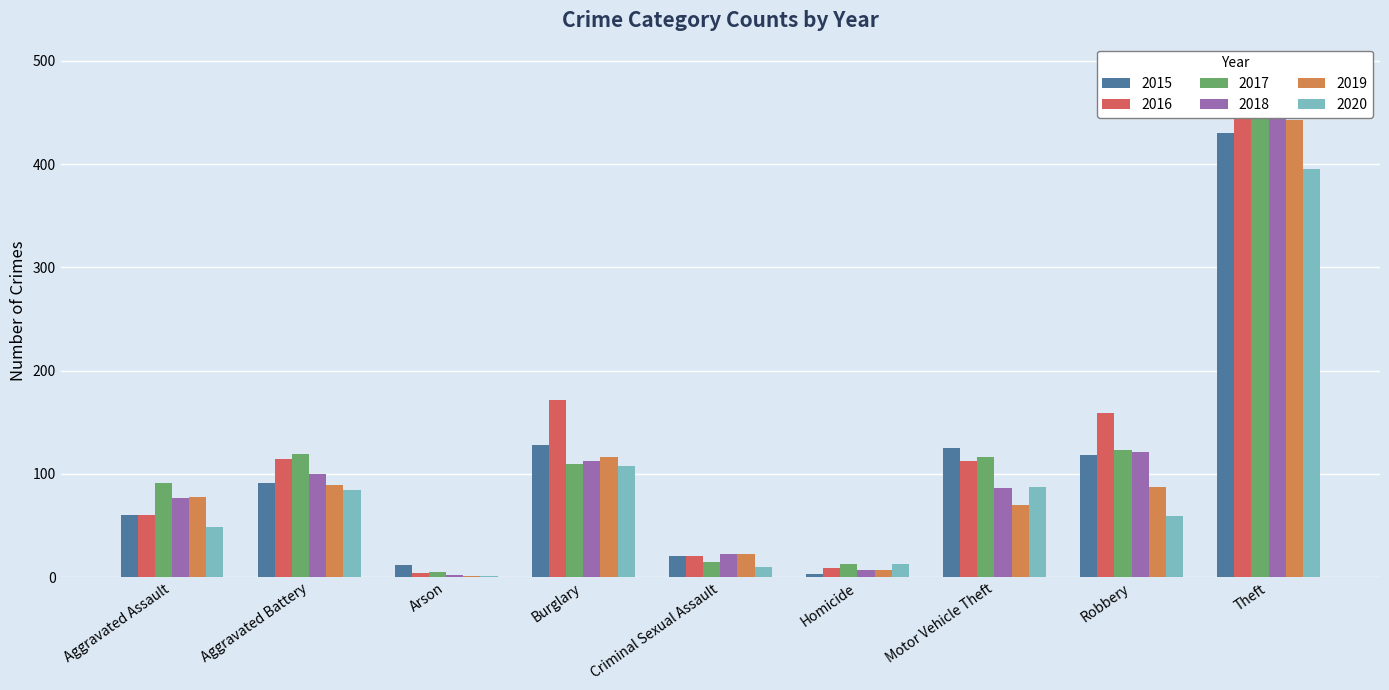

What is the maximum value for 2018?

462